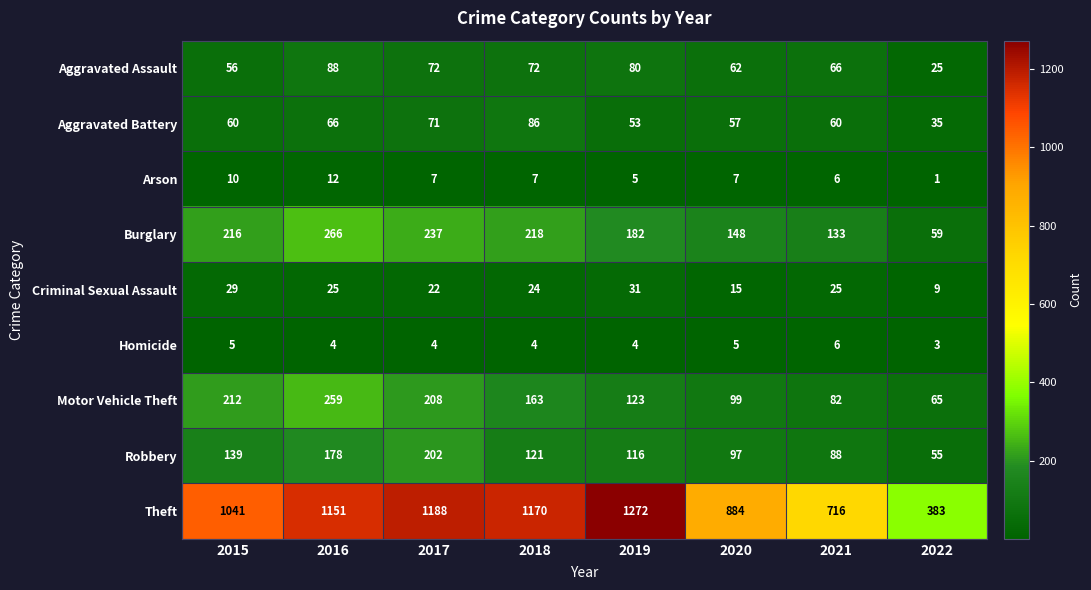

At which label does Aggravated Battery reach its peak?

2018